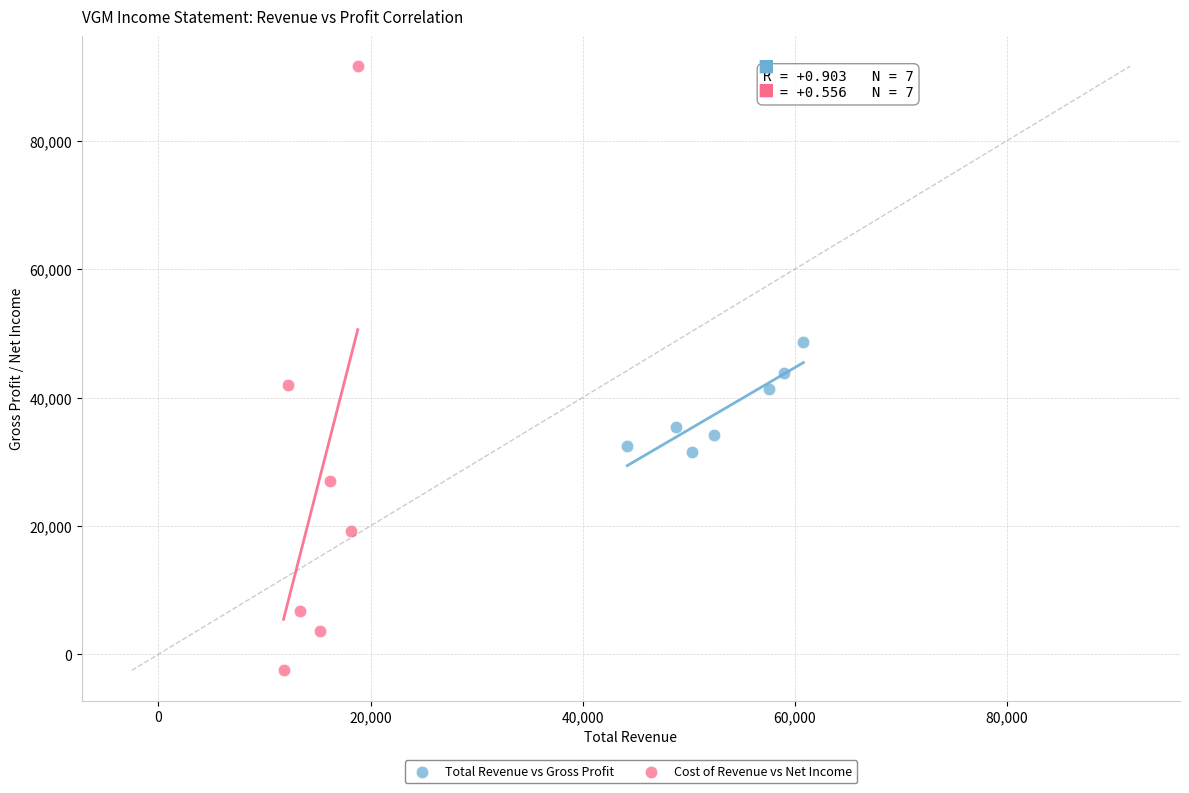

Which series contains the highest Y value?

Cost of Revenue vs Net Income